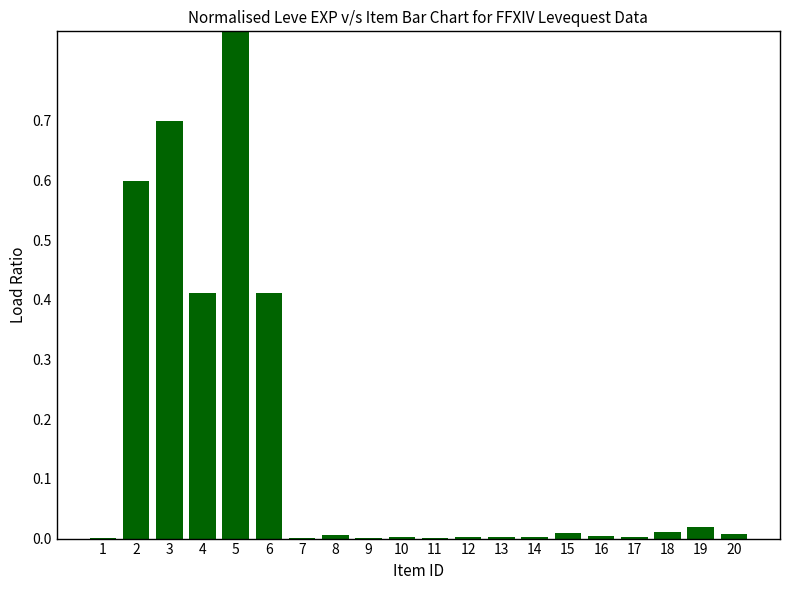

Which has a higher value, 11 or 3?

3